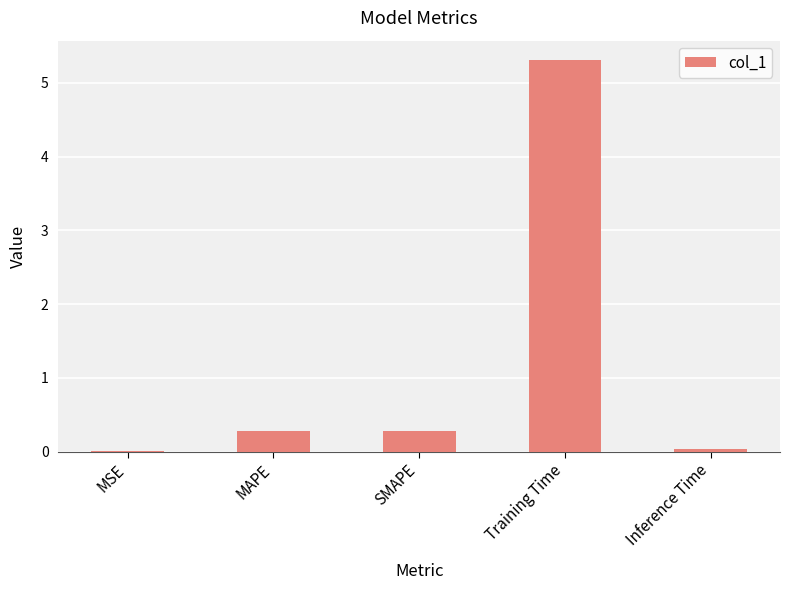

What is the change in value from SMAPE to Training Time?

+5.0